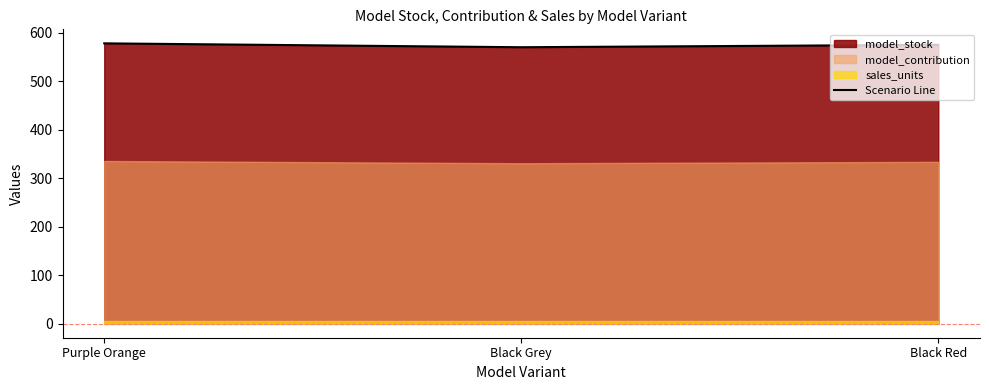

Does the chart have visible grid lines?

No